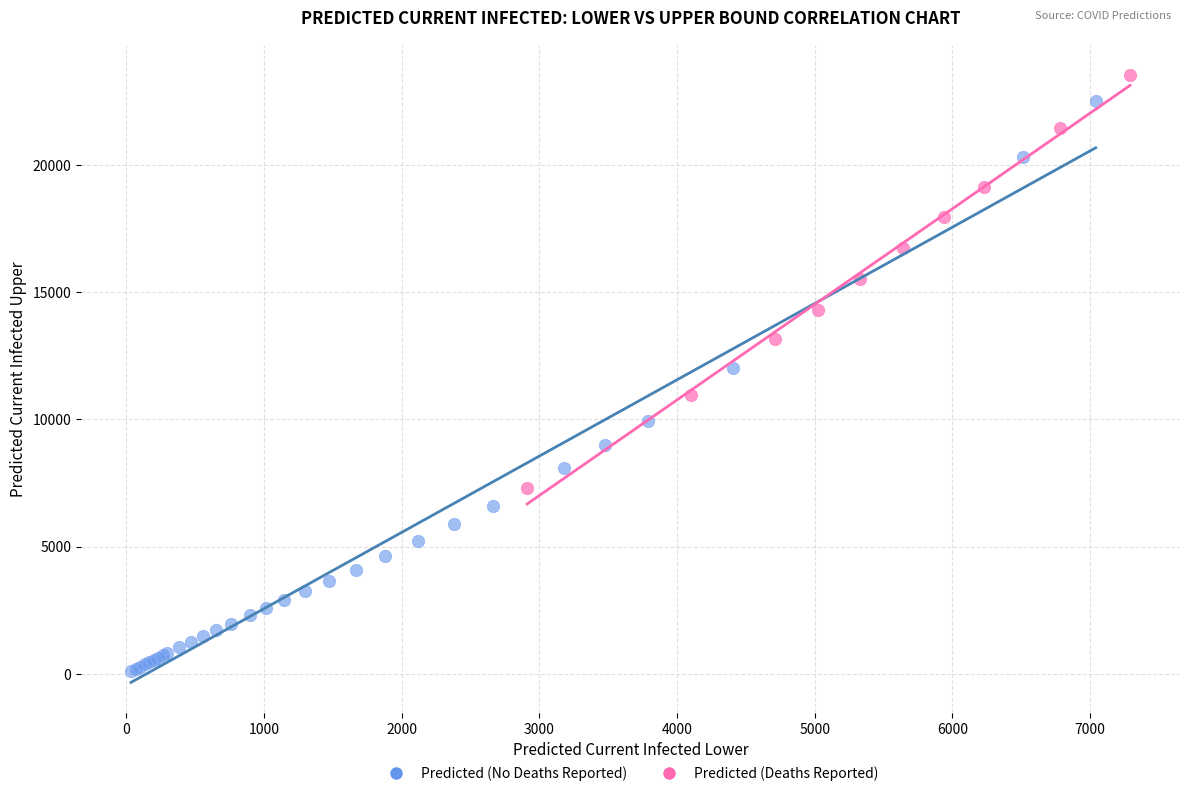

Which series reaches the minimum Y coordinate?

Predicted (No Deaths Reported)